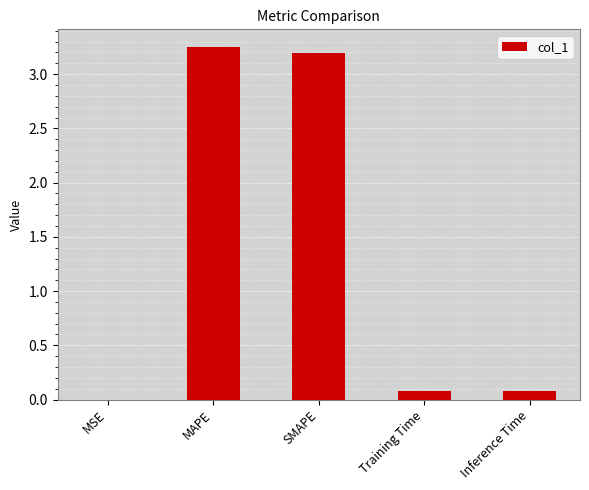

The value at SMAPE is 3.2. True or false?

True